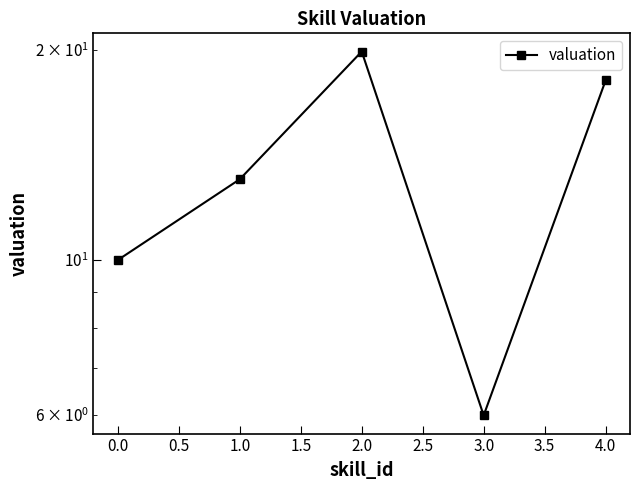

What is the smallest value displayed?

6.0